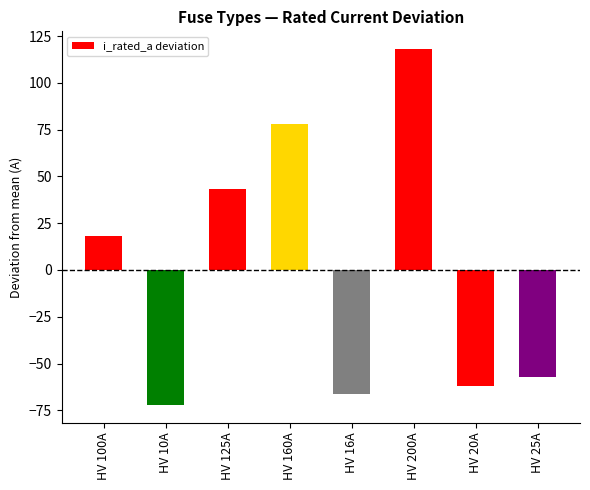

What is the value of the 5th bar from the left?

-66